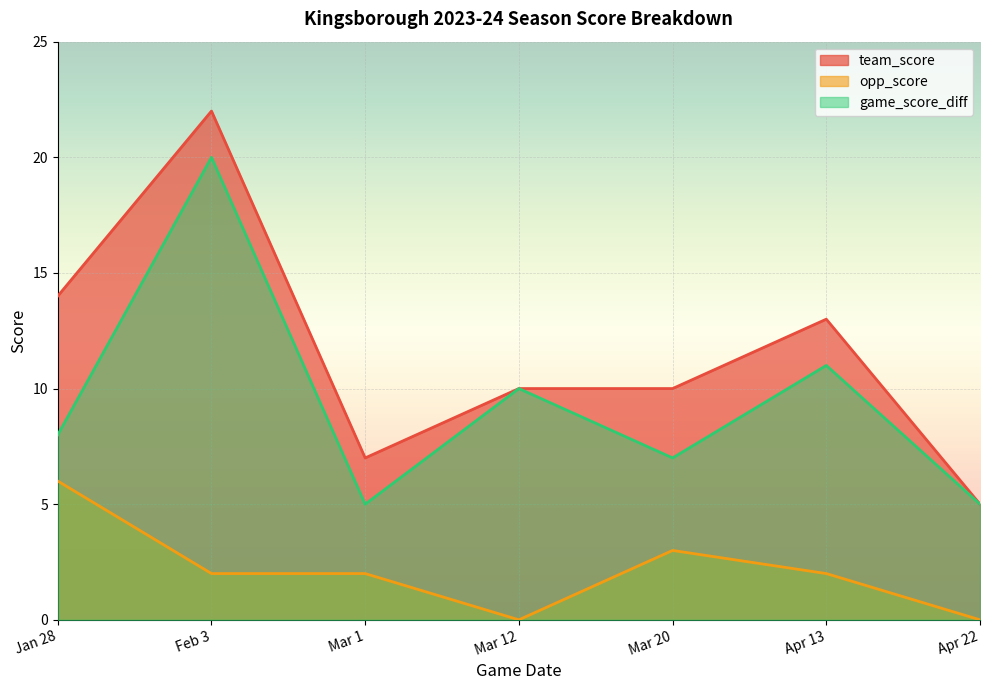

How many interior local valleys does the opp_score series have?

1